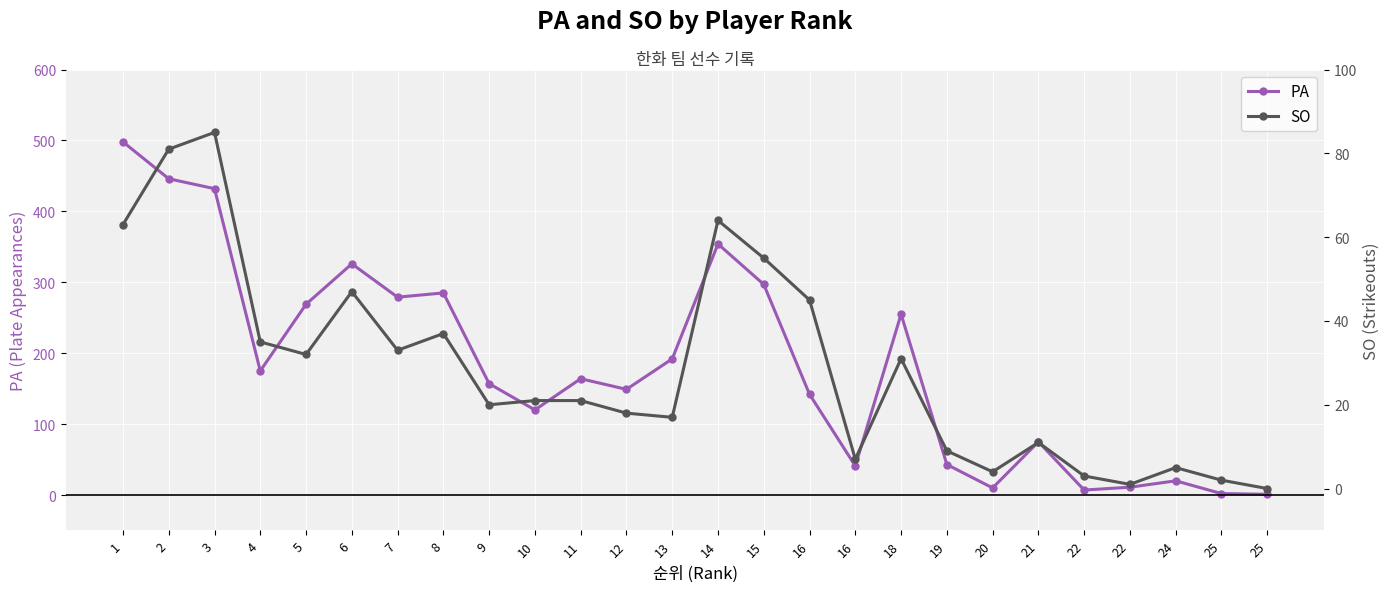

How many interior local peaks does the PA series have?

7